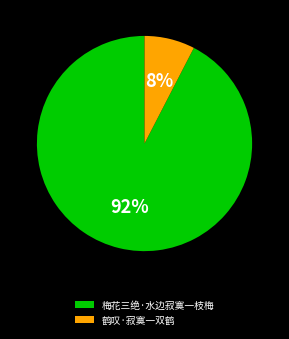

Count the number of slices in the pie.

2